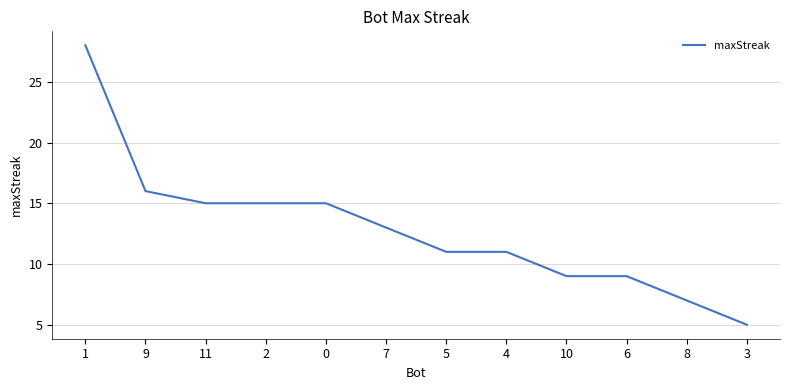

Reading left to right, transcribe all the data shown in this chart.

28	16	15	15	15	13	11	11	9	9	7	5